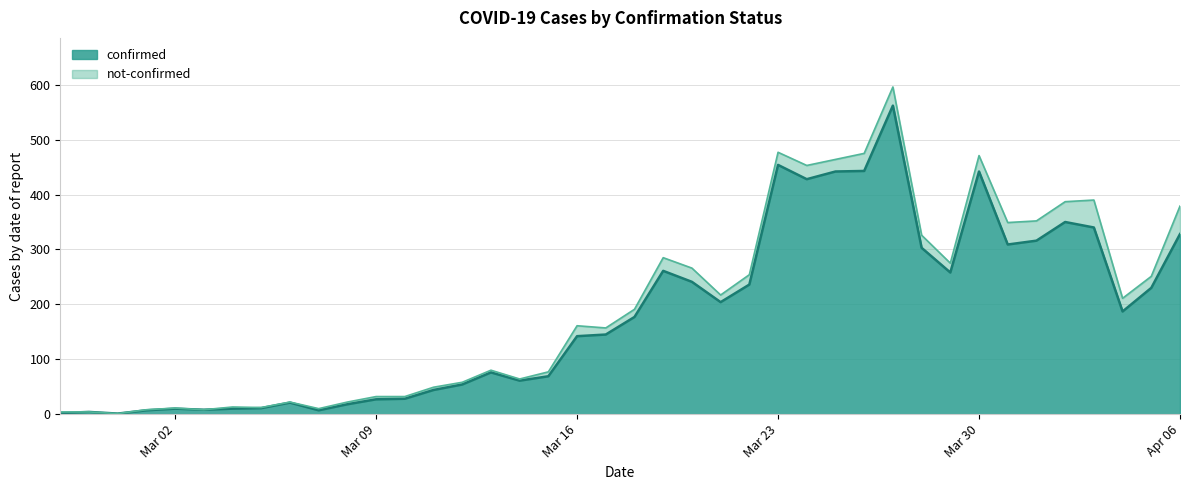

True or false: the data shows 76 at 2020-03-13.

True